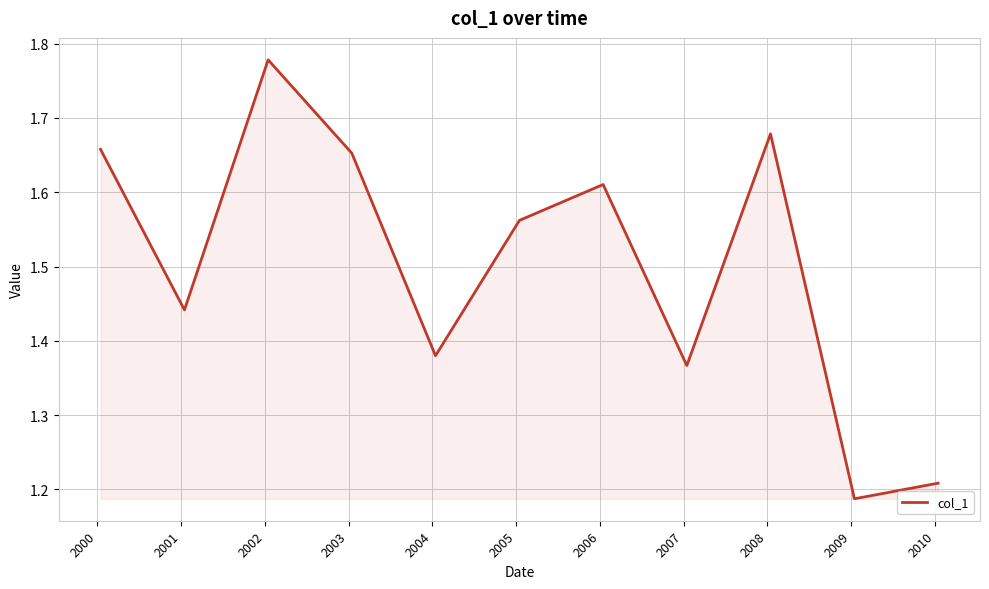

Count the number of data series in this chart.

1